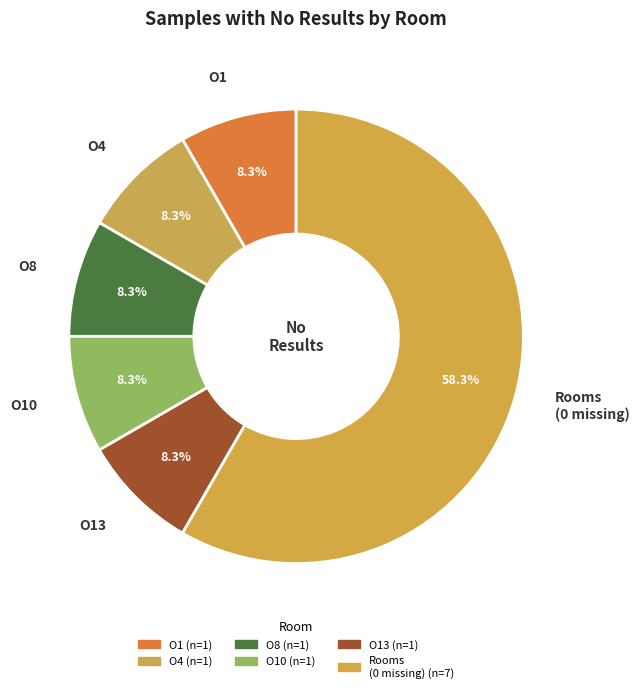

How many slices are in this pie chart?

6